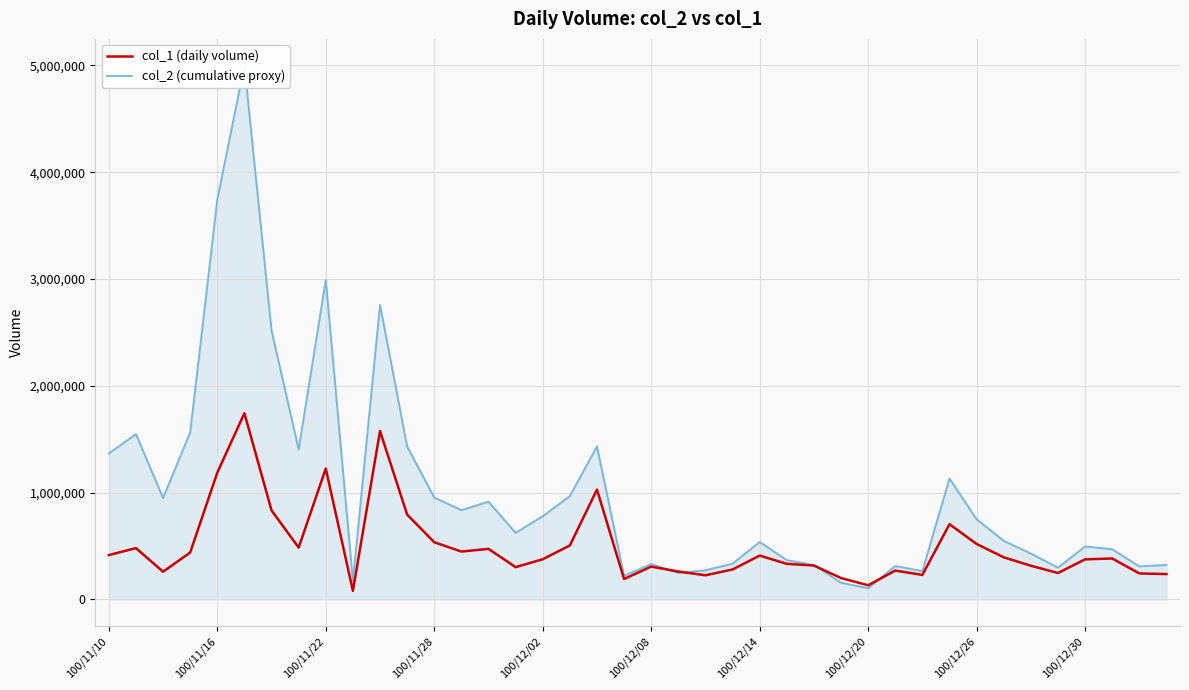

Is it true that col_2 (cumulative proxy) equals 219630 at 100/12/14?

False